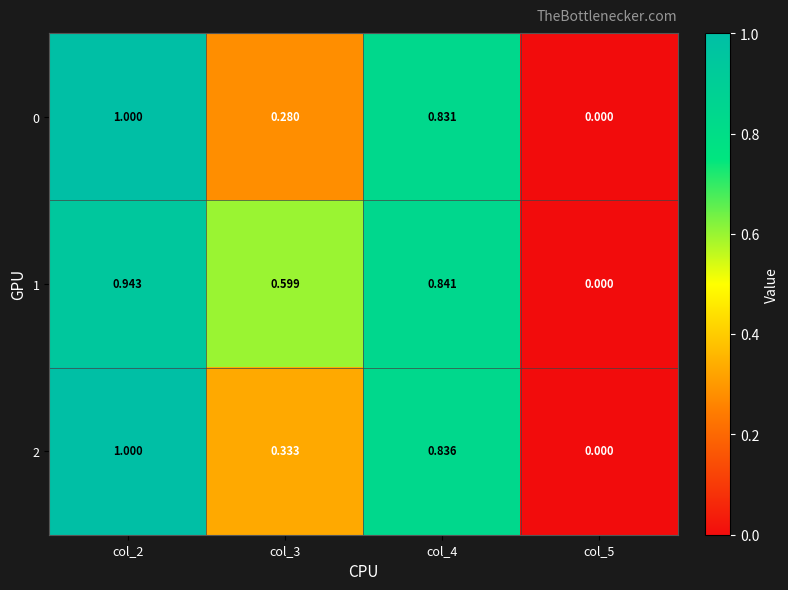

Which label corresponds to the largest value in the chart?

col_2